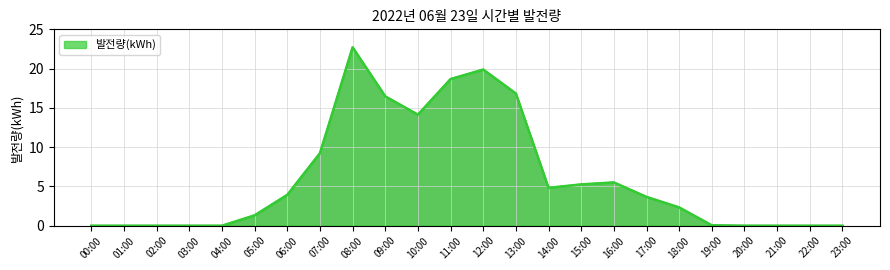

The value at 17:00 is 3.7. True or false?

True